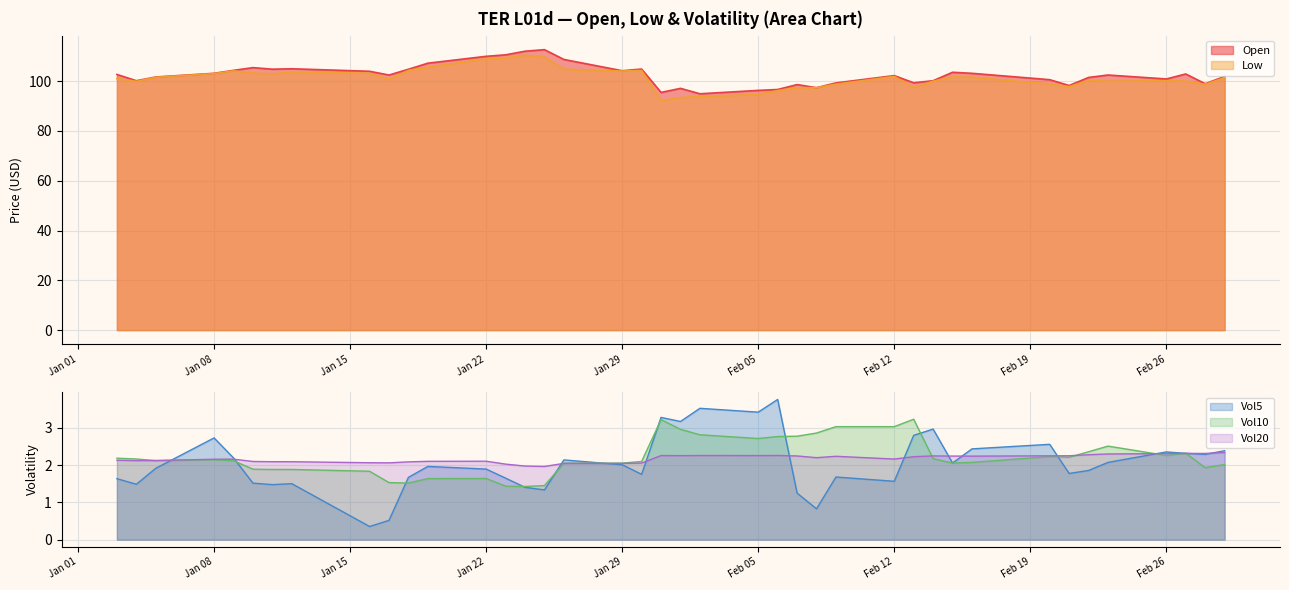

How many categories are shown in the chart?

40